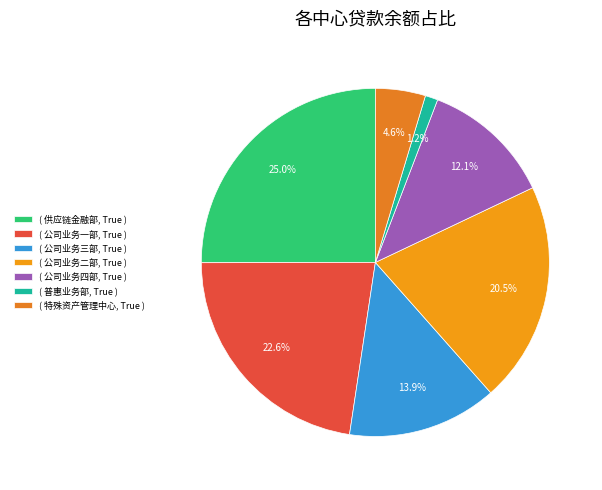

Rank the categories by value from lowest to highest.

( 普惠业务部, True ), ( 特殊资产管理中心, True ), ( 公司业务四部, True ), ( 公司业务三部, True ), ( 公司业务二部, True ), ( 公司业务一部, True ), ( 供应链金融部, True )